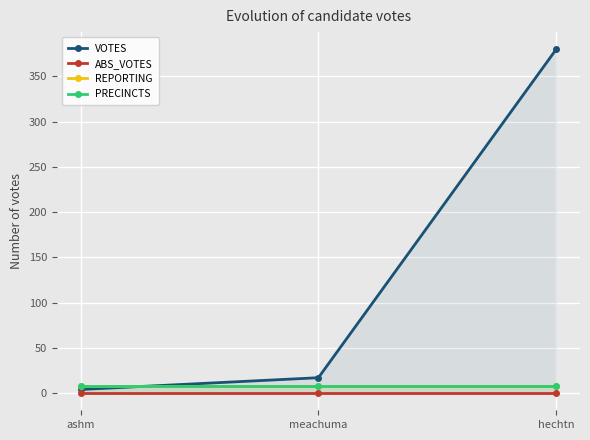

Rank the categories by VOTES value from lowest to highest.

ashm, meachuma, hechtn